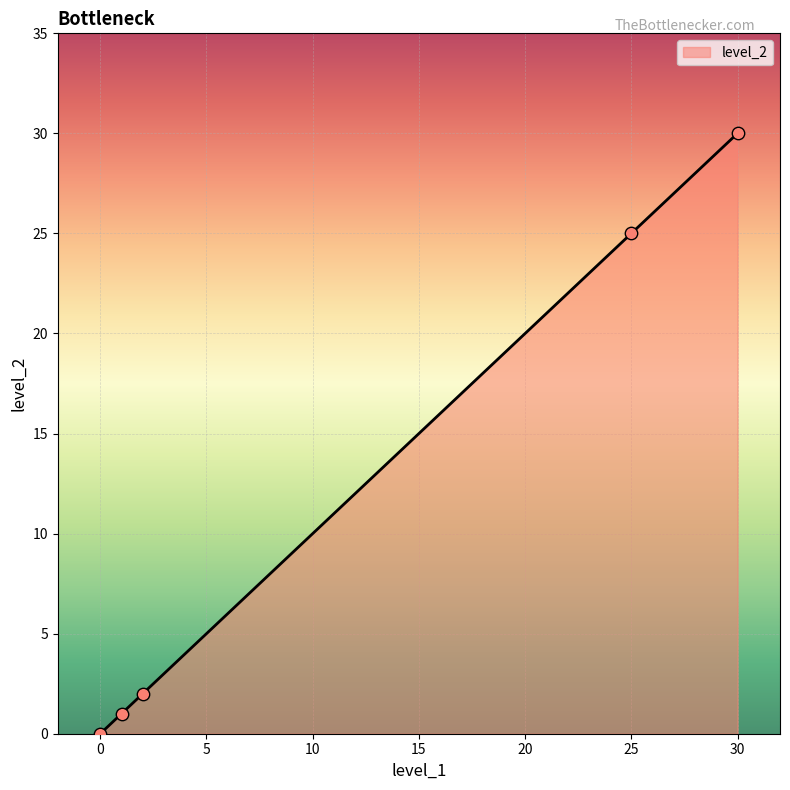

What is the greatest value displayed?

30